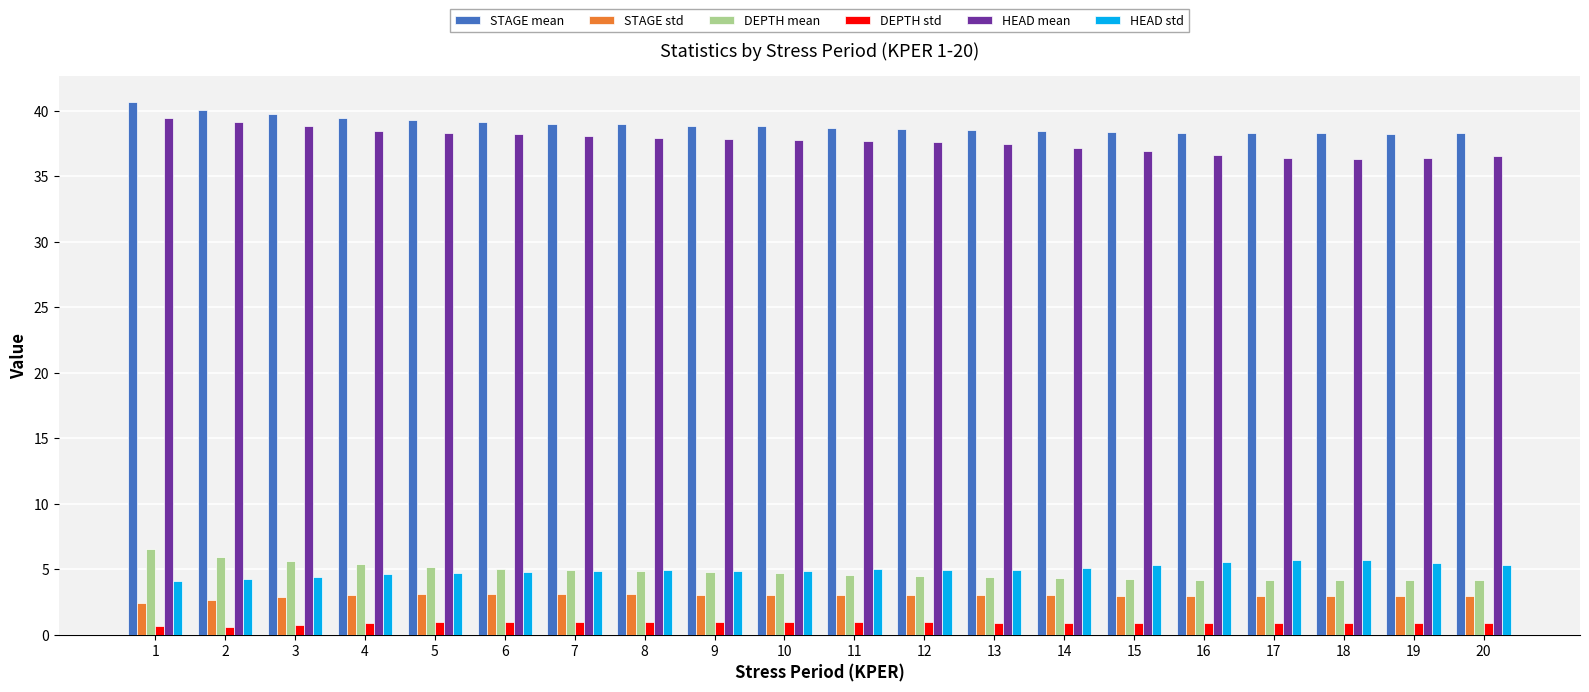

Is it true that STAGE std equals 3.0 at 13?

True